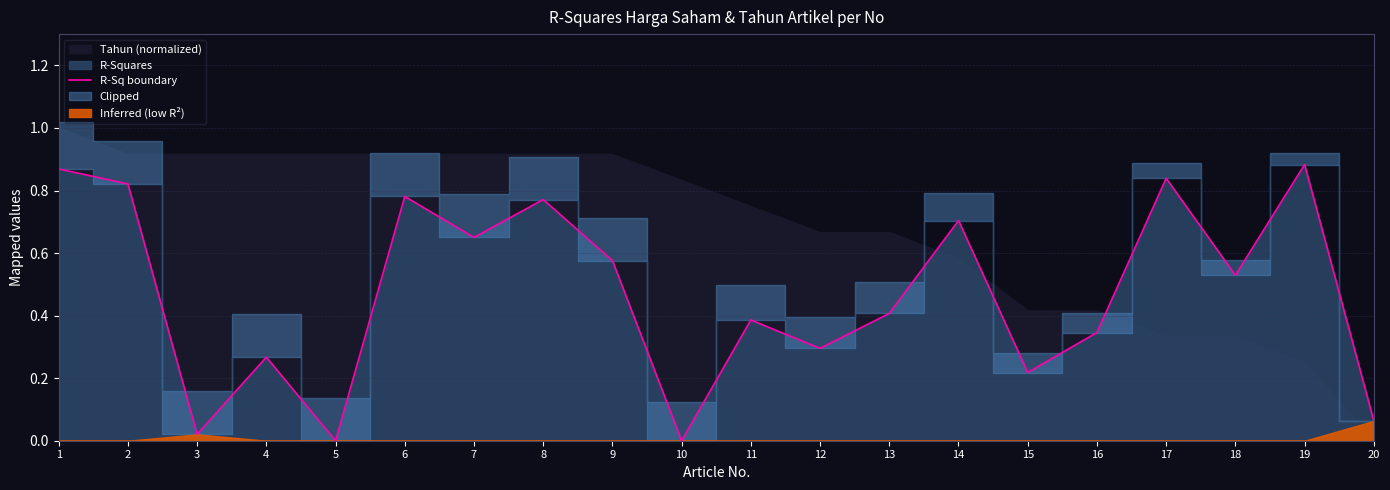

What is the difference between the second highest and minimum values?

0.9